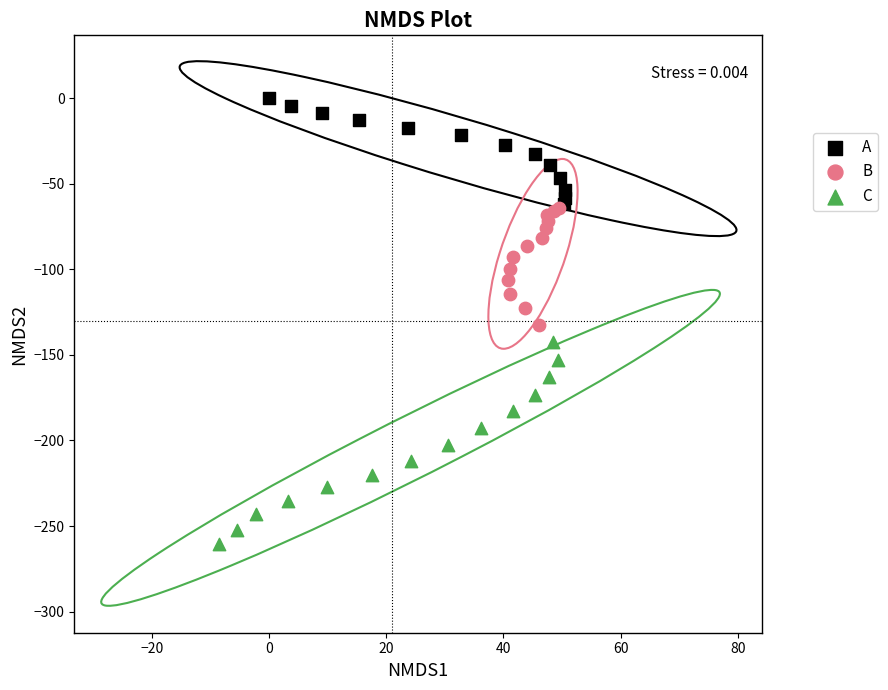

Which series reaches the maximum Y coordinate?

A